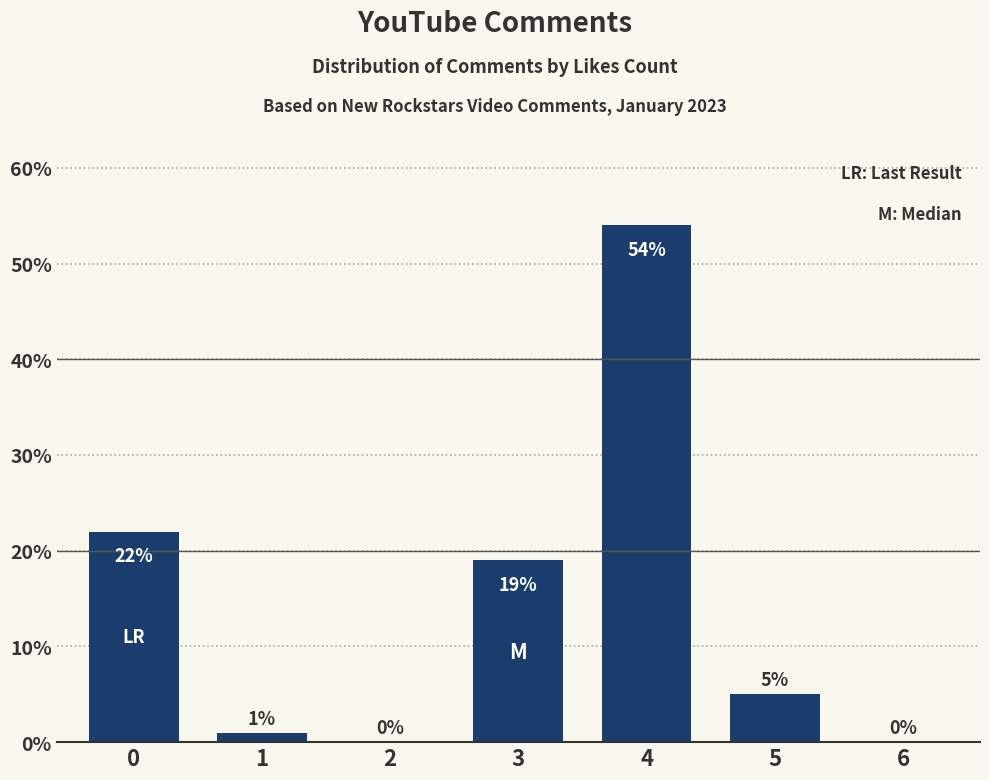

What value does the data have at 5?

5